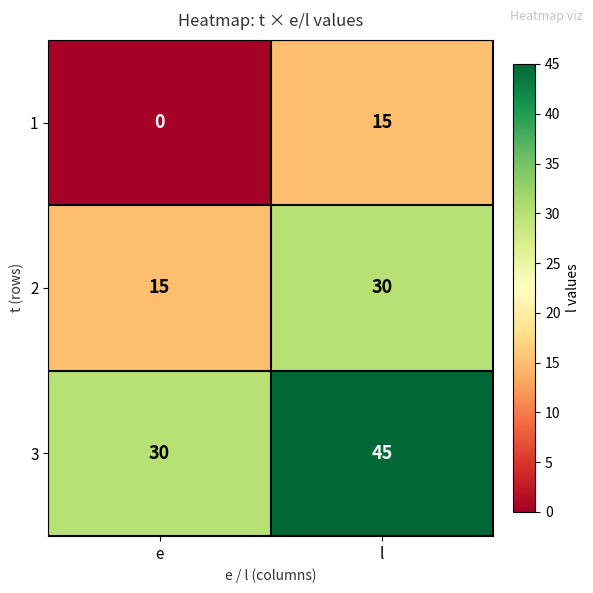

What is the minimum value for 2?

15